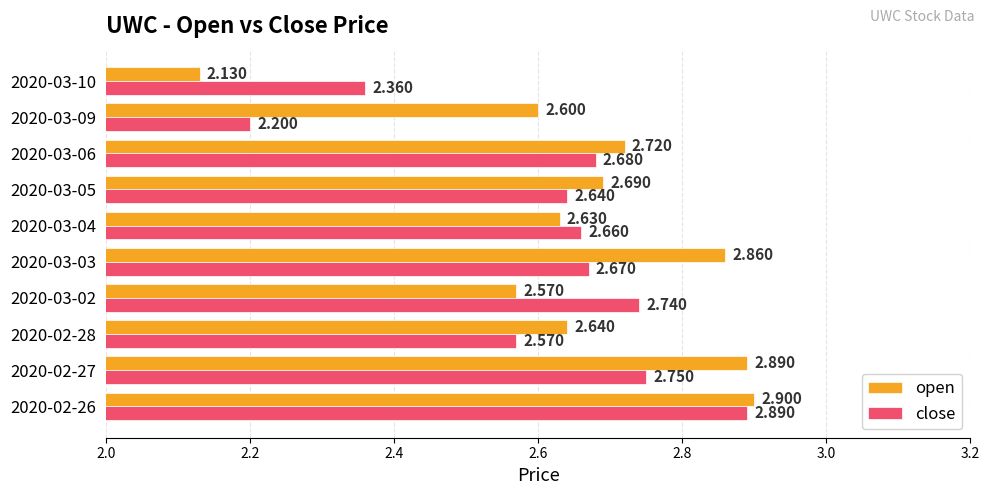

Rank the series by their maximum value, from lowest to highest.

close, open